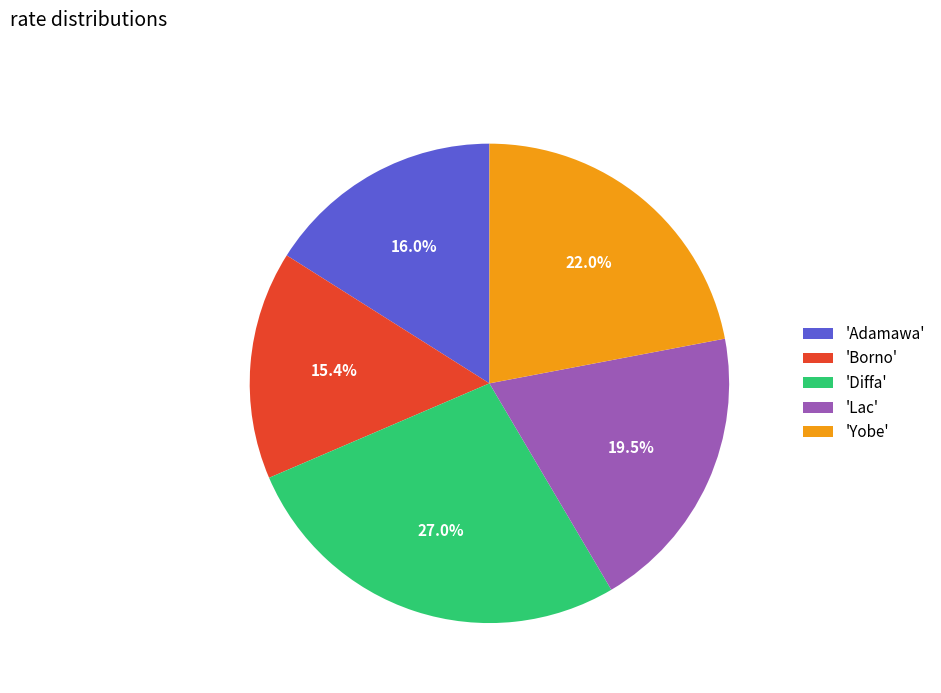

Which slice is the largest?

'Diffa'